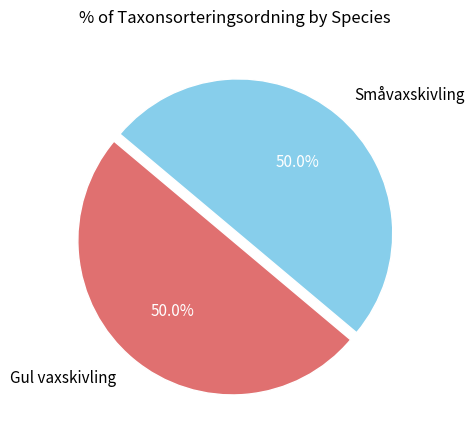

Count the number of slices in the pie.

2